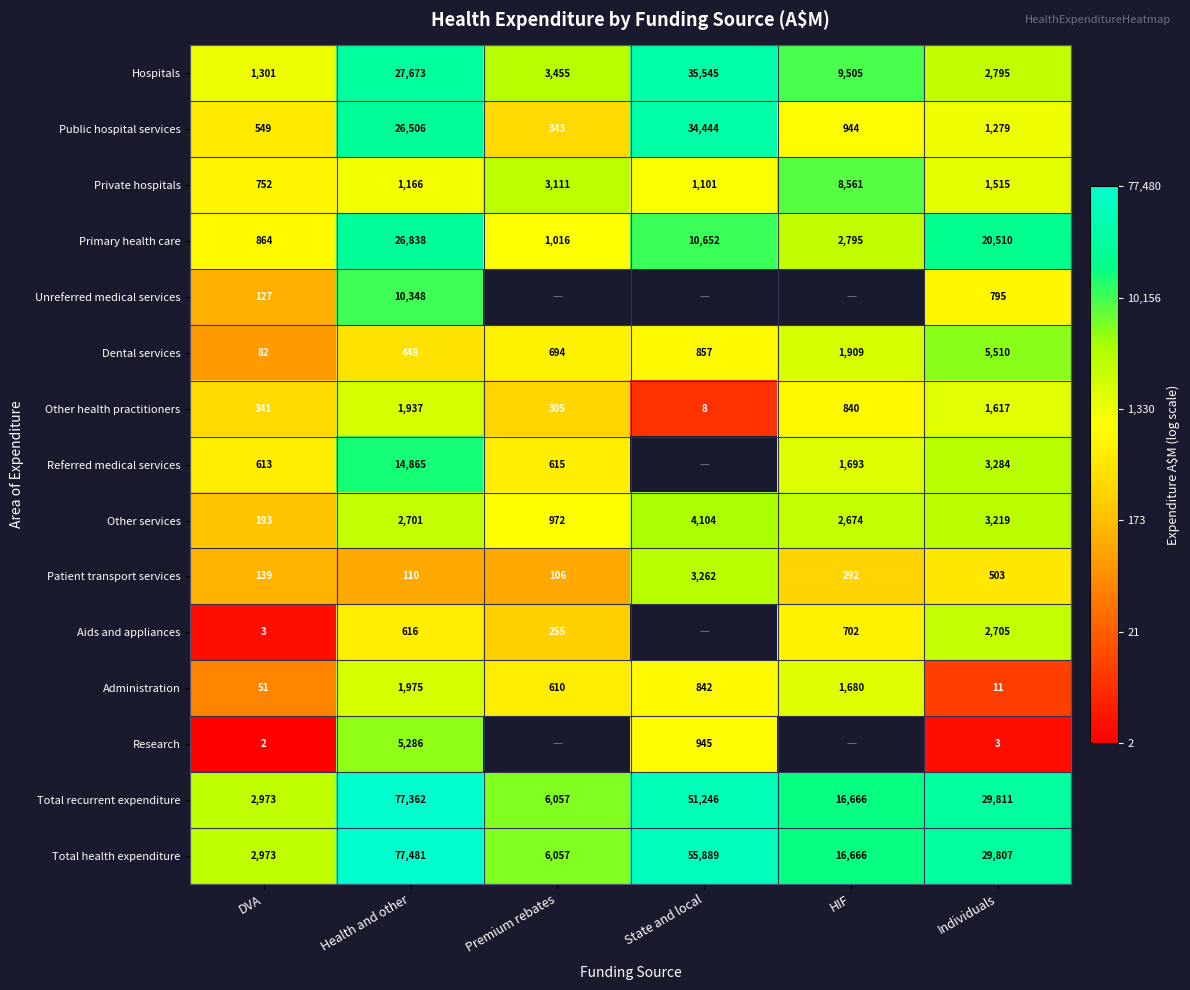

At which label does Hospitals first exceed 9505?

Health and other